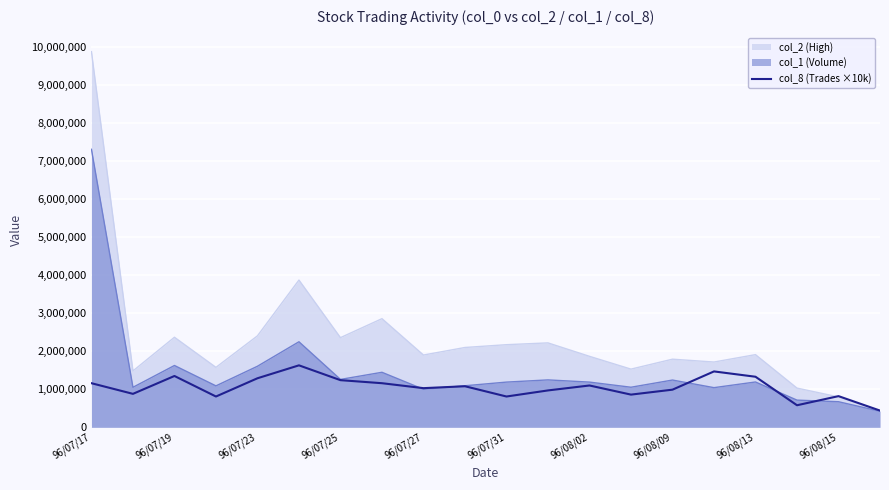

How many points are lower than both their immediate neighbors (excluding endpoints)?

6